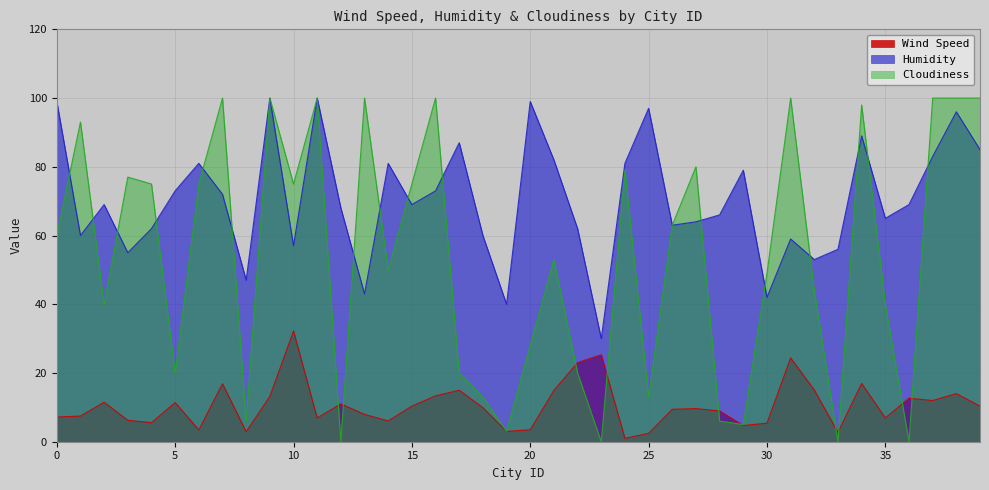

What is the highest value of the Wind Speed series?

32.2